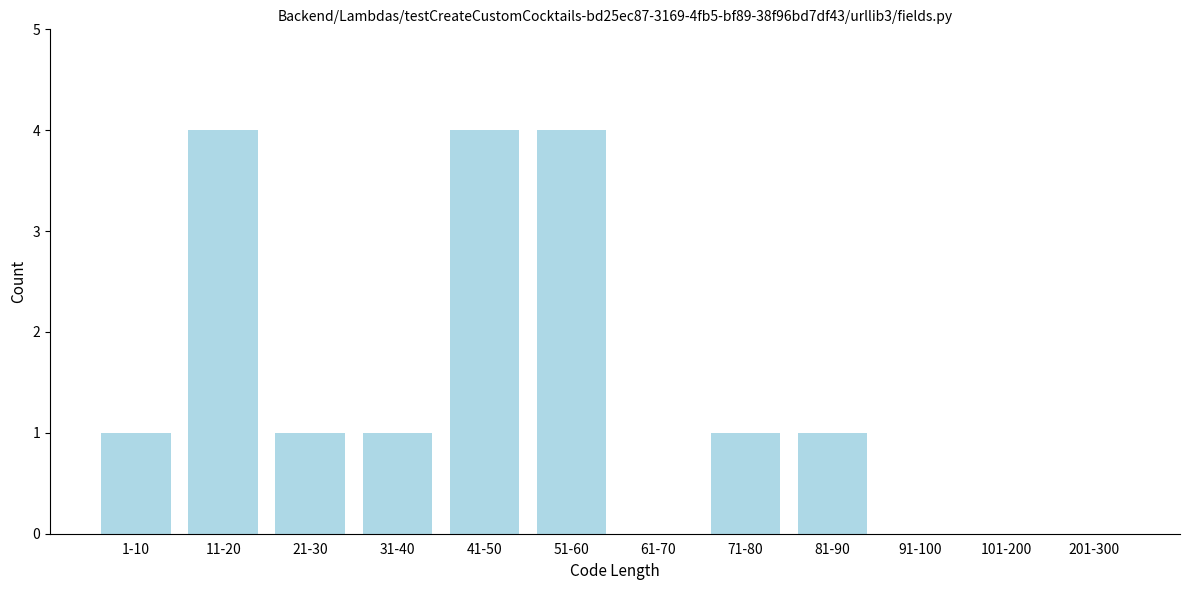

Reading left to right, extract all data points from this chart.

1-10=1	11-20=4	21-30=1	31-40=1	41-50=4	51-60=4	61-70=0	71-80=1	81-90=1	91-100=0	101-200=0	201-300=0